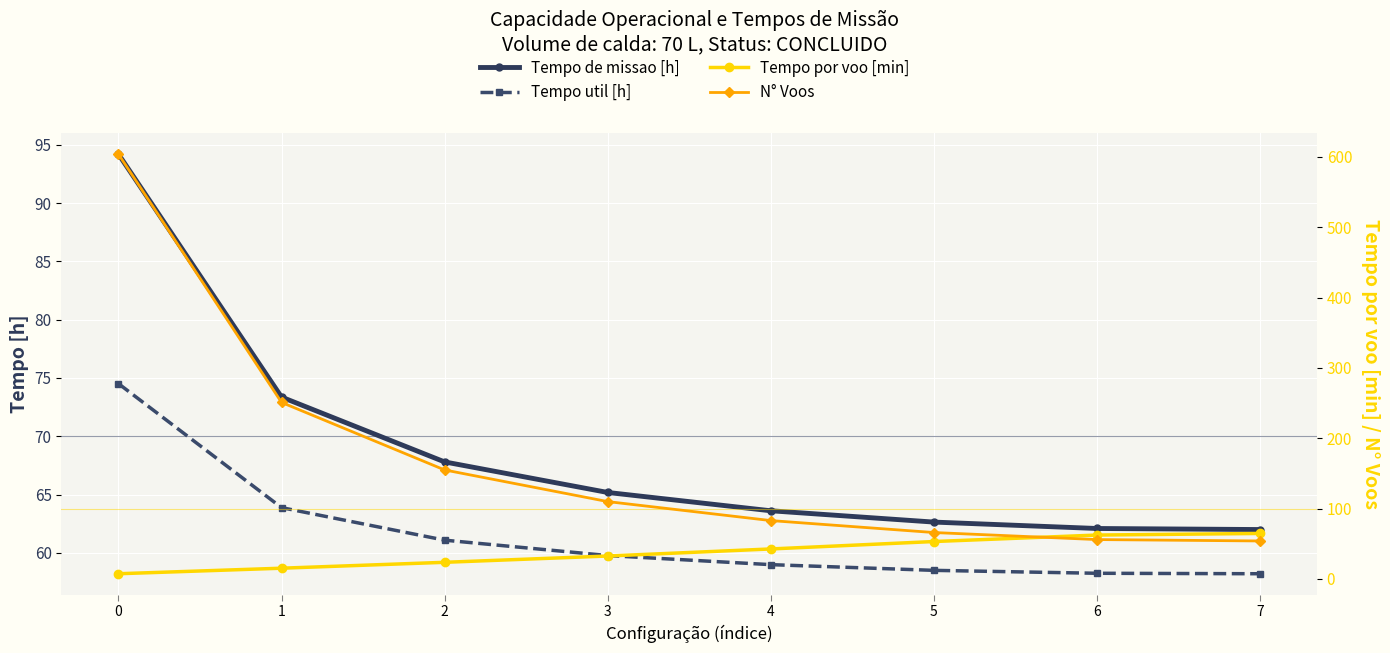

What is the smallest value displayed?

7.4